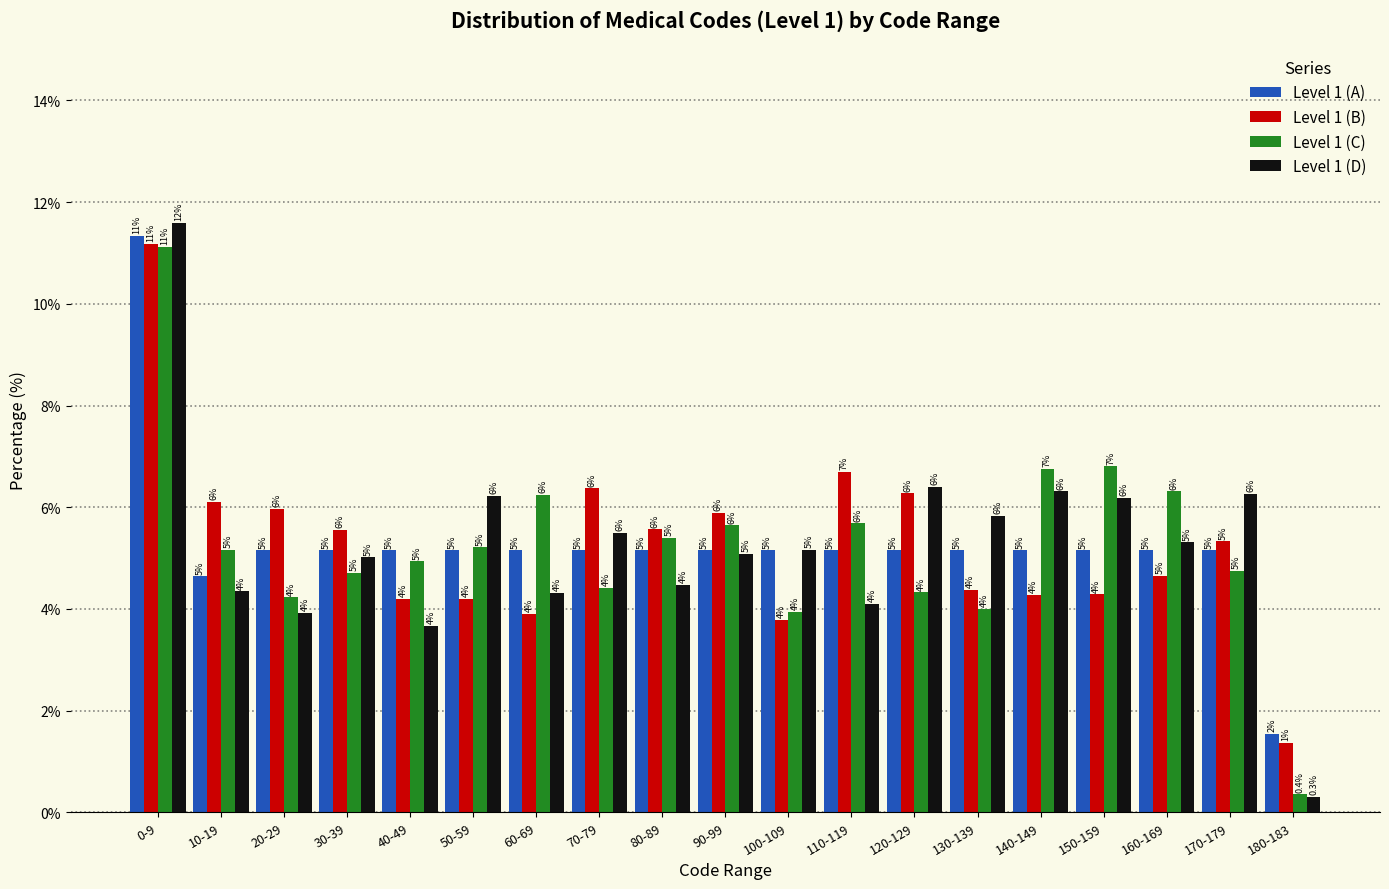

List the series in order of their peak value, highest first.

Level 1 (D), Level 1 (A), Level 1 (B), Level 1 (C)